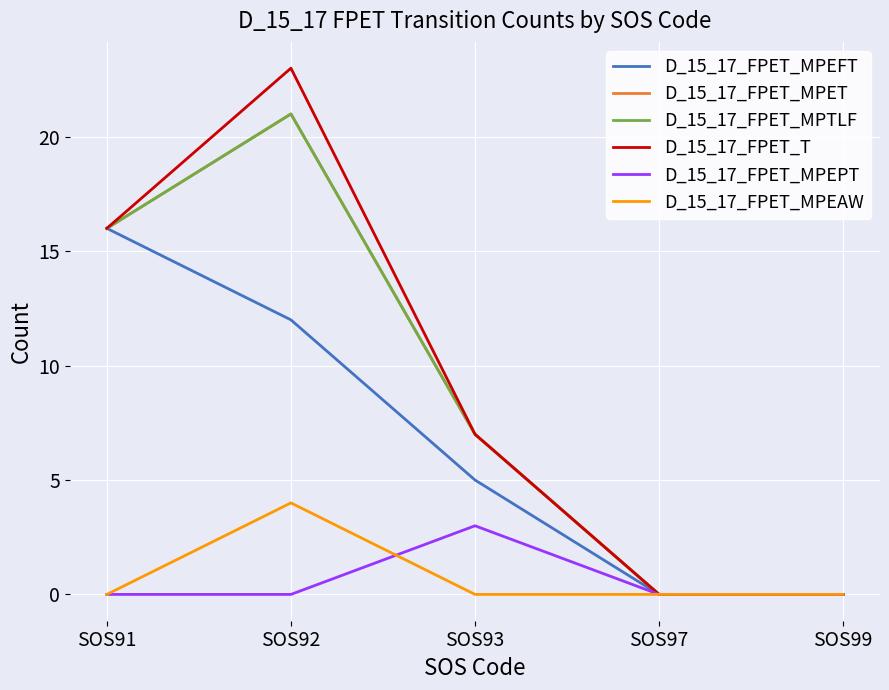

What is the total value across all series at SOS91?

64